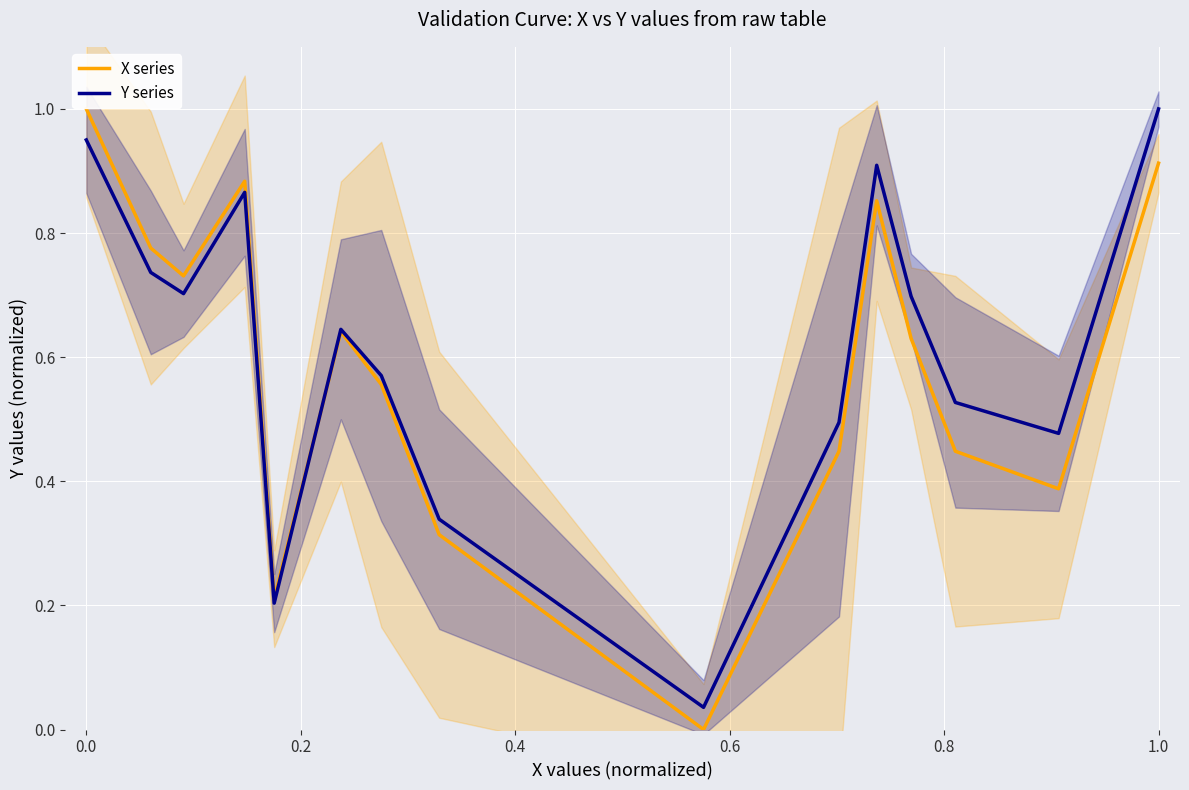

What is the highest value of the Y series series?

1.0